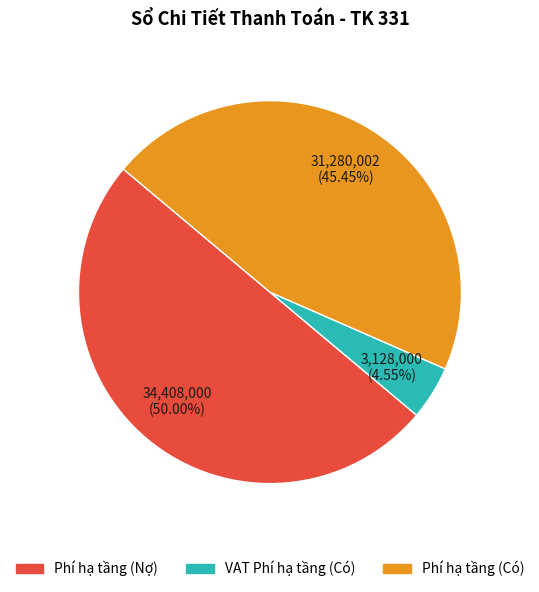

Rank the categories by value from lowest to highest.

VAT Phí hạ tầng (Có), Phí hạ tầng (Có), Phí hạ tầng (Nợ)